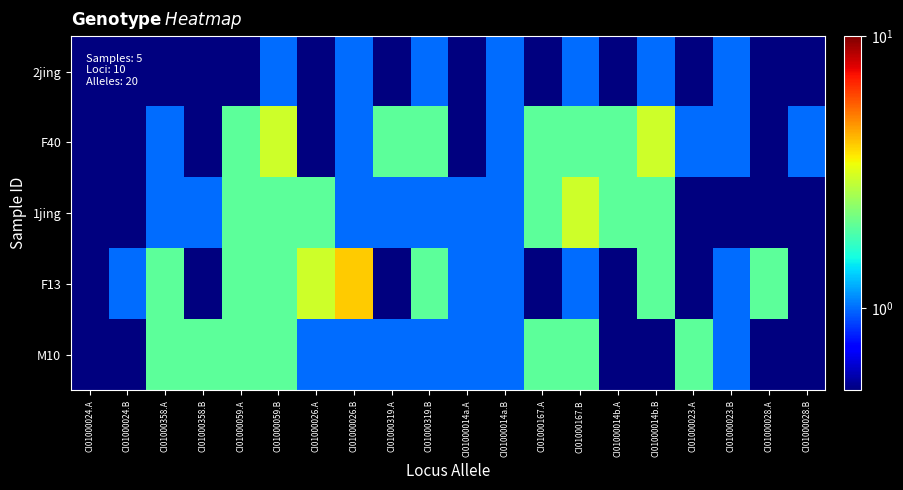

Which label corresponds to the largest value in the chart?

CI01000026.B